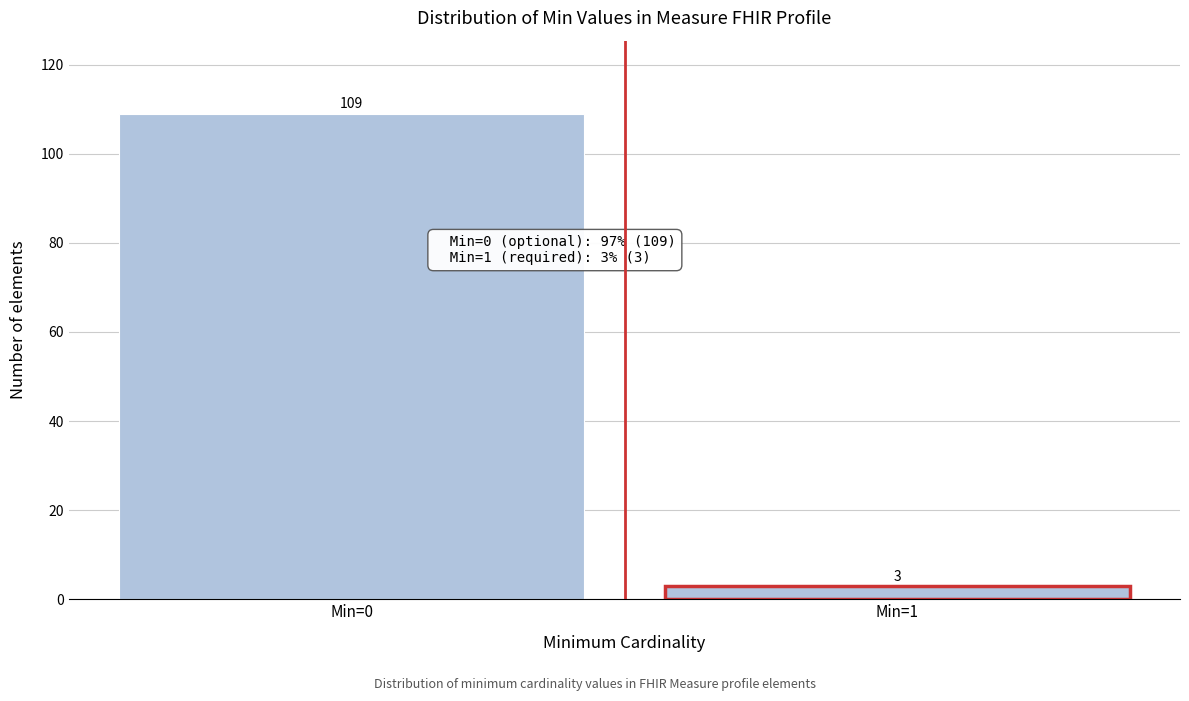

Reading left to right, what are all the values shown in this chart?

109	3